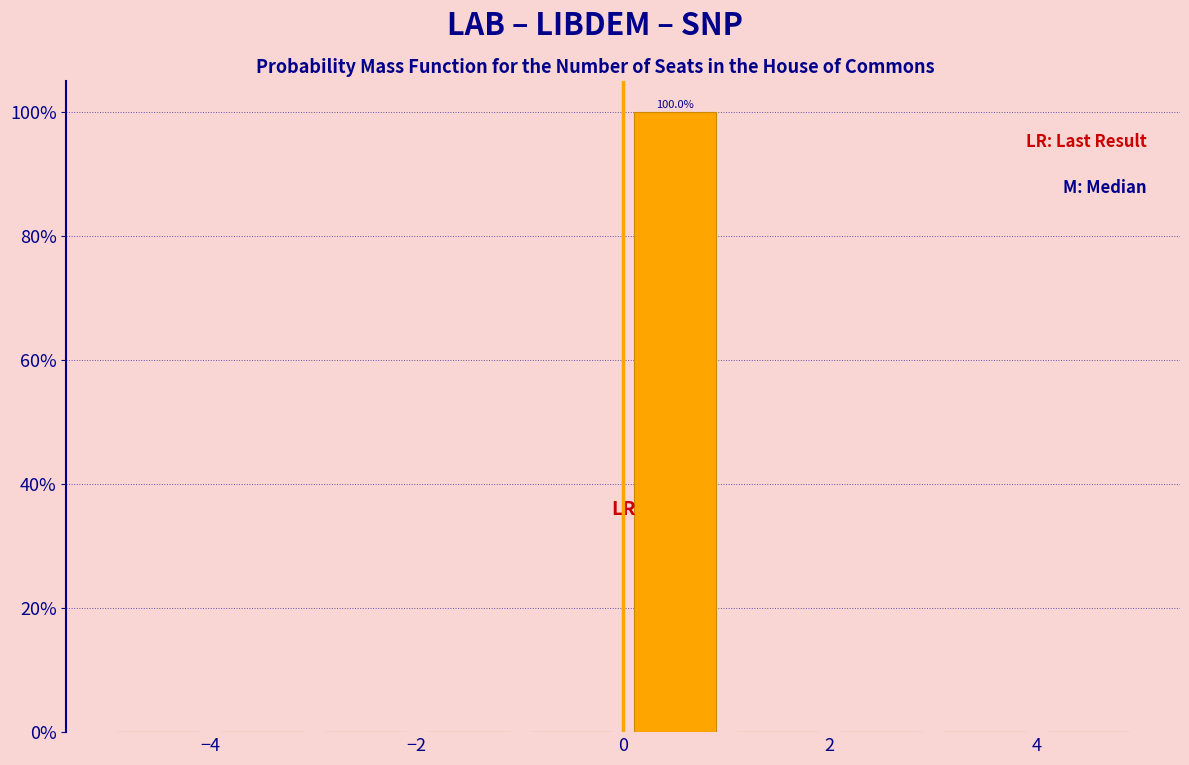

Which range on the x-axis has the tallest bar?

0 to 1